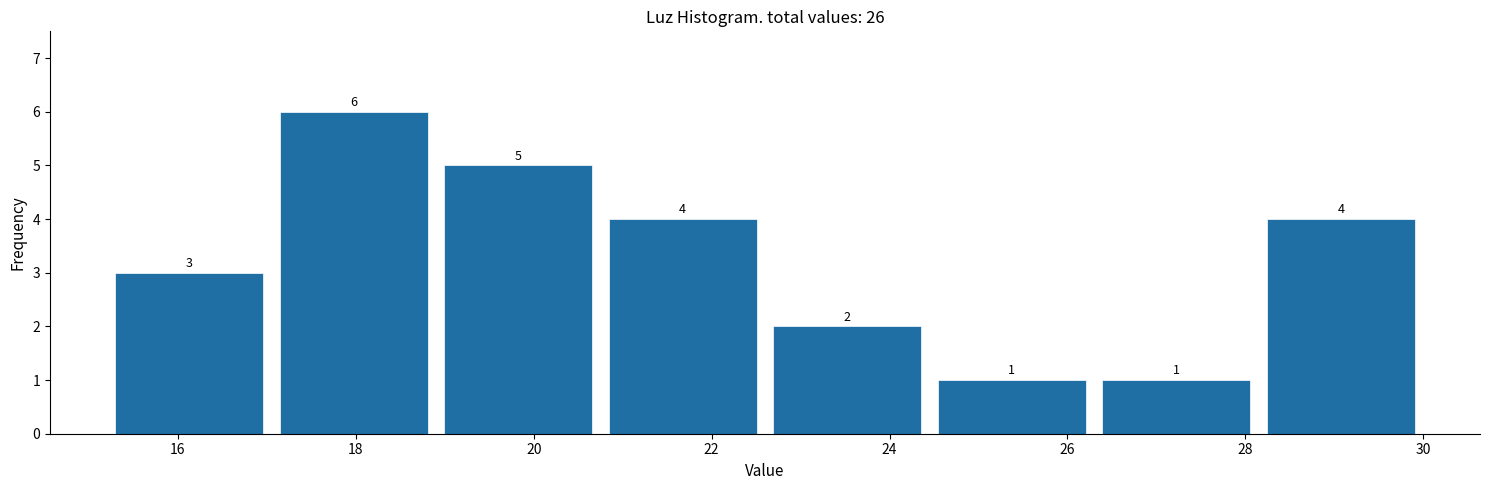

Reading left to right, list every bar in this chart as the range it spans on the x-axis followed by its height. The bar edges are not printed on the chart, so give them approximately, as read against the axis.

15.20 to 17.05: 3
17.05 to 18.90: 6
18.90 to 20.75: 5
20.75 to 22.60: 4
22.60 to 24.45: 2
24.45 to 26.30: 1
26.30 to 28.15: 1
28.15 to 30.00: 4